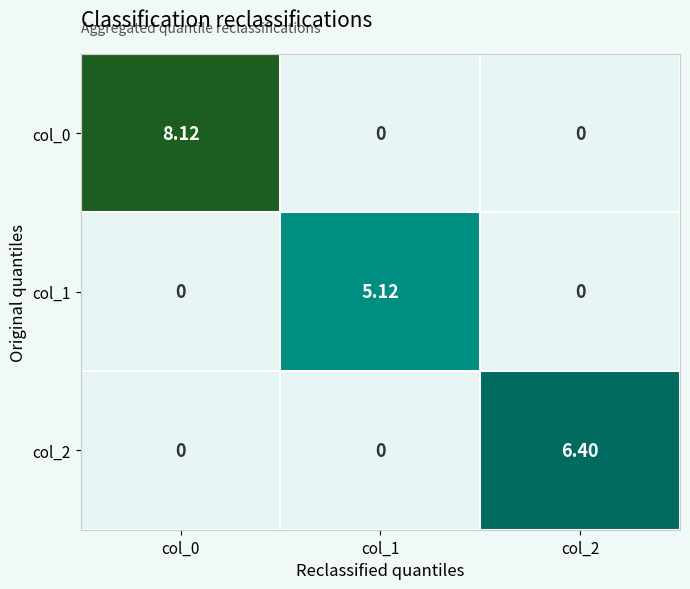

How many data points does each series have?

3